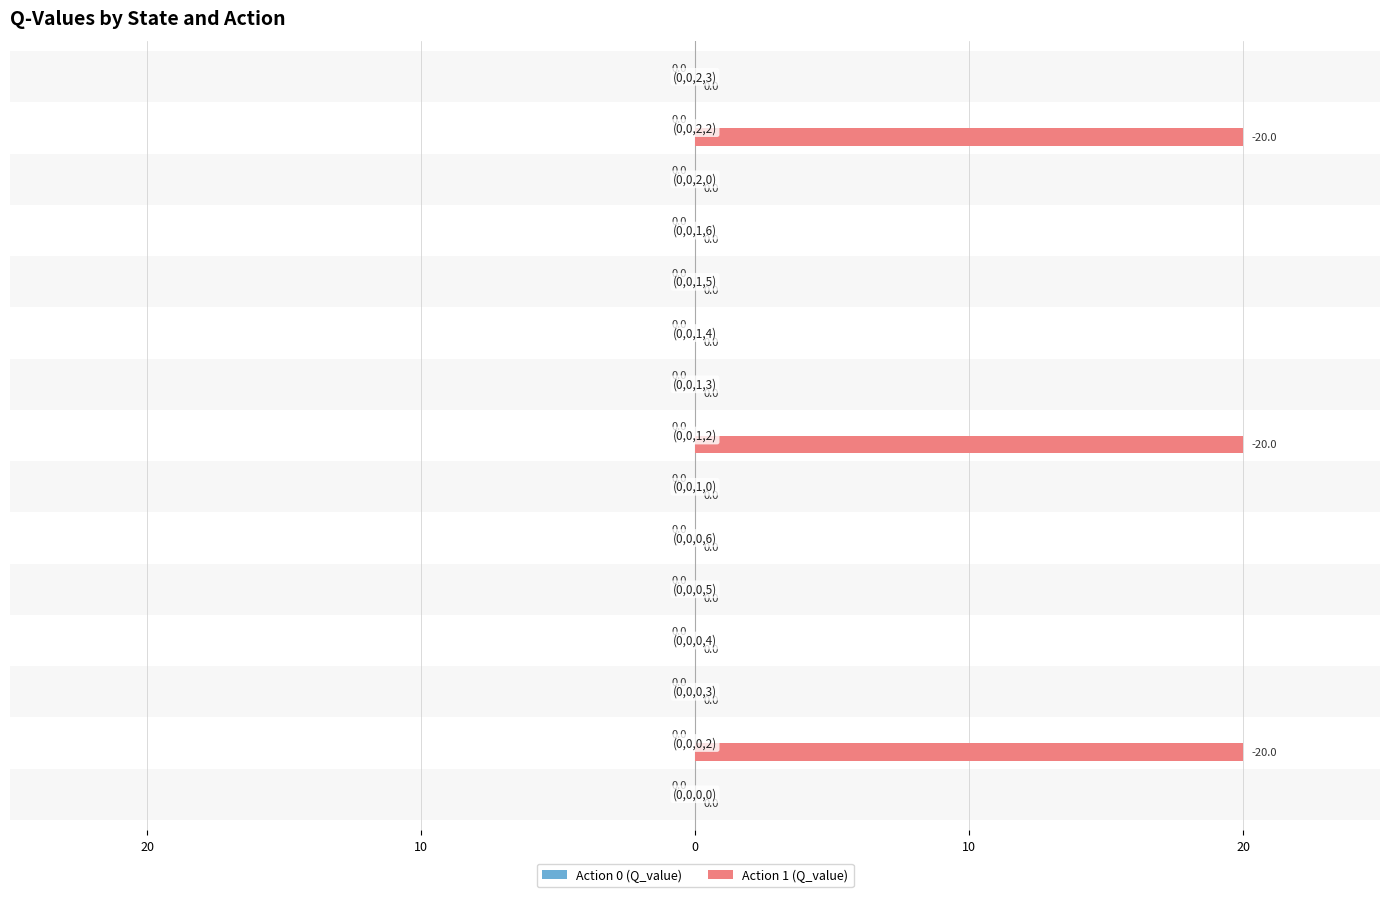

Are the bars horizontal?

Yes